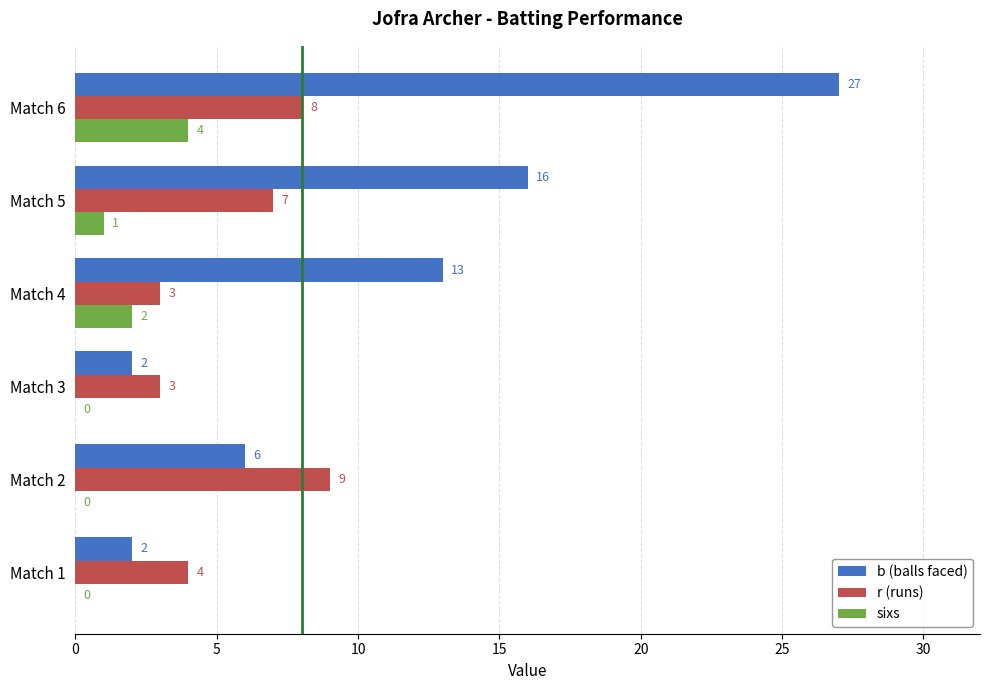

Which series changed the most between Match 2 and Match 6?

b (balls faced)